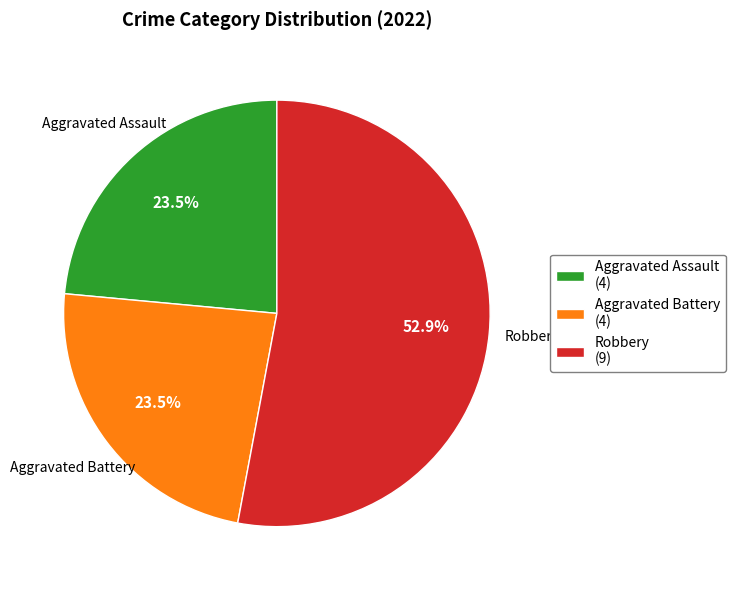

Is it true that Robbery is 53% of the pie?

True